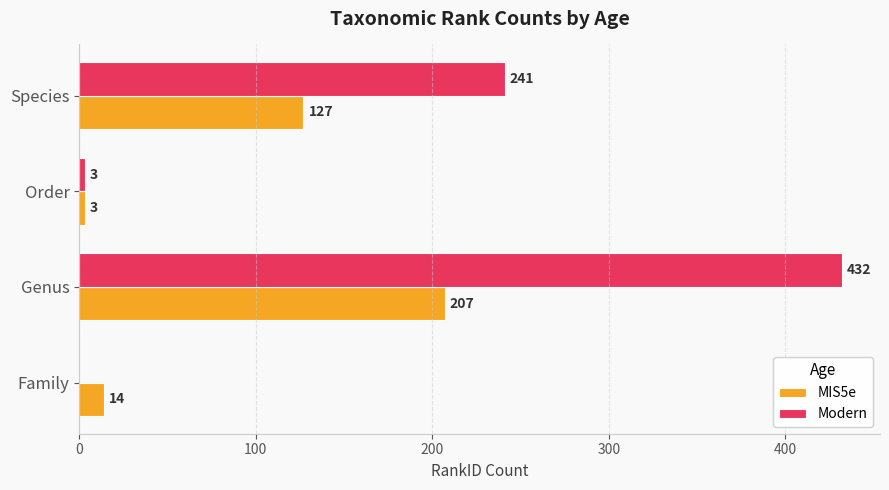

What is the sum of all Modern values?

676